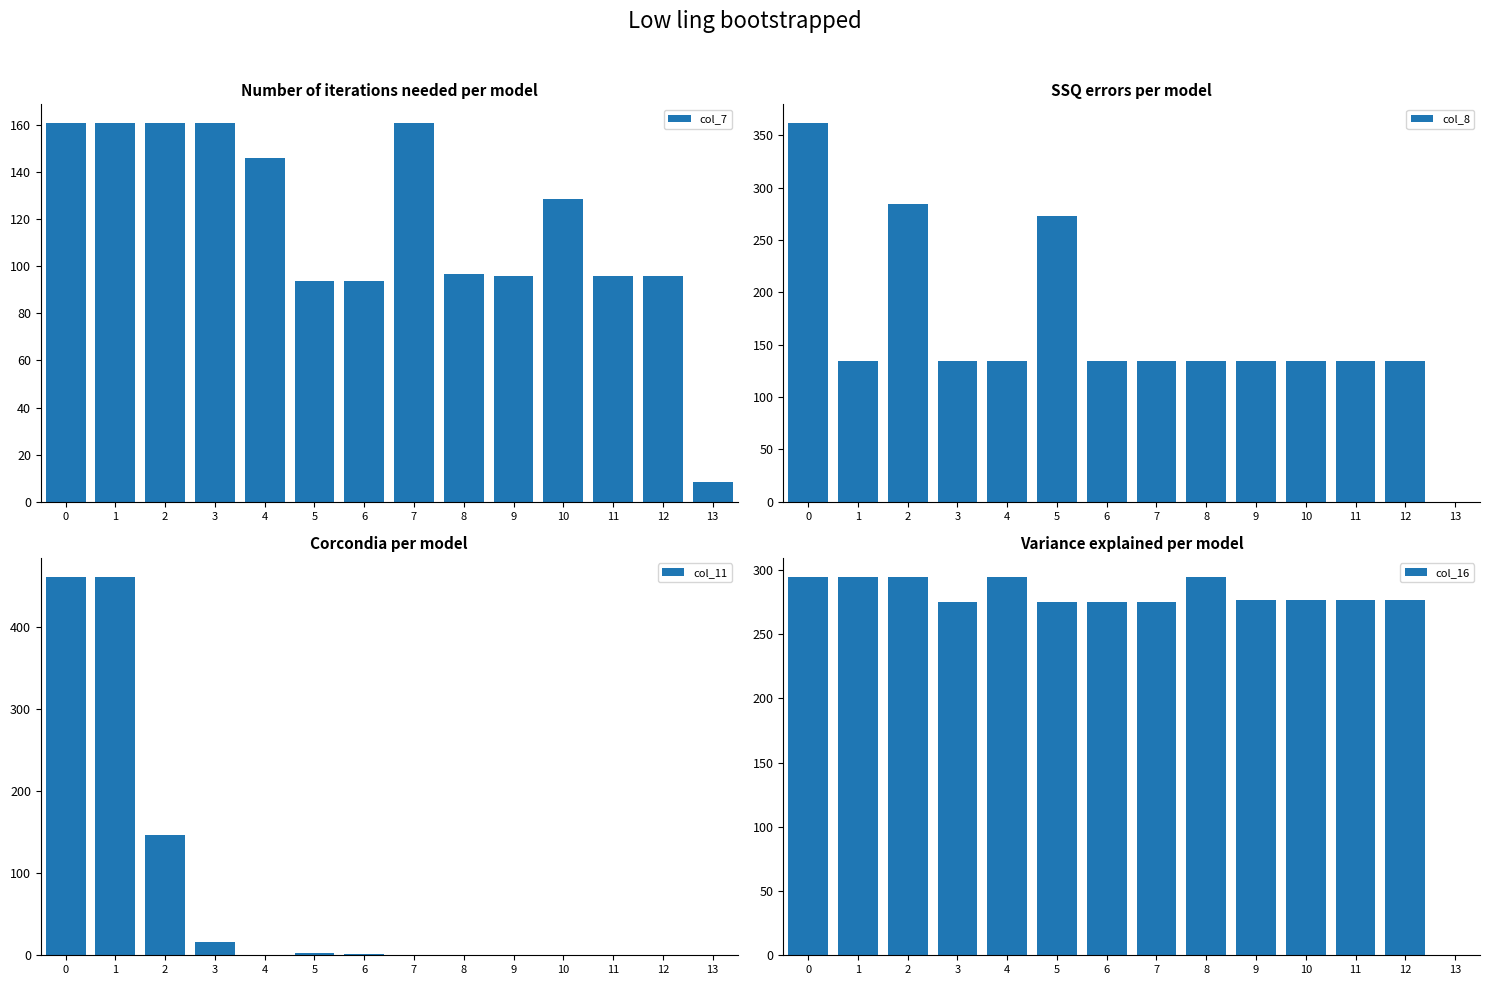

Reading left to right, what are all the values shown in this chart?

col_7: 160.7	160.7	160.7	160.7	146.0	93.7	93.7	160.7	96.7	95.7	128.5	95.7	95.7	8.5
col_8: 361.7	134.2	284.8	134.2	134.2	273.1	134.2	134.2	134.2	134.2	134.2	134.2	134.2	0.0
col_11: 461.5	461.5	146.5	16.3	0.0	3.2	1.7	0.0	0.0	0.0	0.0	0.0	0.0	0.0
col_16: 294.5	294.5	294.5	274.8	294.5	274.8	274.8	274.8	294.5	276.8	276.8	276.8	276.8	0.0